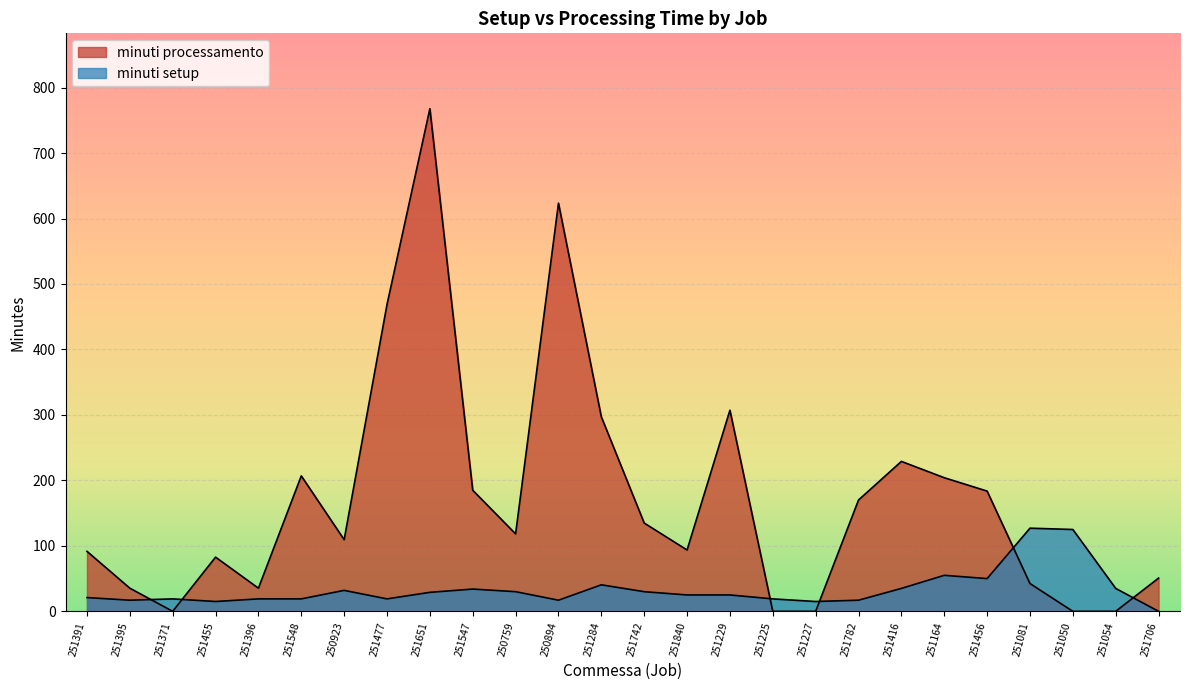

Reading left to right, transcribe all the data shown in this chart.

minuti setup: 251391=21.0	251395=17.0	251371=19.0	251455=15.0	251396=19.0	251548=19.0	250923=32.0	251477=19.0	251651=29.0	251547=34.0	250759=30.0	250894=17.0	251284=40.5	251742=30.0	251840=25.0	251229=25.0	251225=19.0	251227=15.0	251782=17.0	251416=35.0	251164=55.0	251456=50.0	251081=127.0	251050=125.0	251054=35.0	251706=0.0
minuti processamento: 251391=91.6	251395=35.3	251371=0.0	251455=82.8	251396=35.3	251548=206.9	250923=109.5	251477=468.7	251651=767.7	251547=184.9	250759=118.3	250894=623.4	251284=297.1	251742=134.8	251840=93.7	251229=307.2	251225=0.0	251227=0.0	251782=170.0	251416=229.0	251164=204.1	251456=183.7	251081=42.4	251050=0.0	251054=0.0	251706=50.8